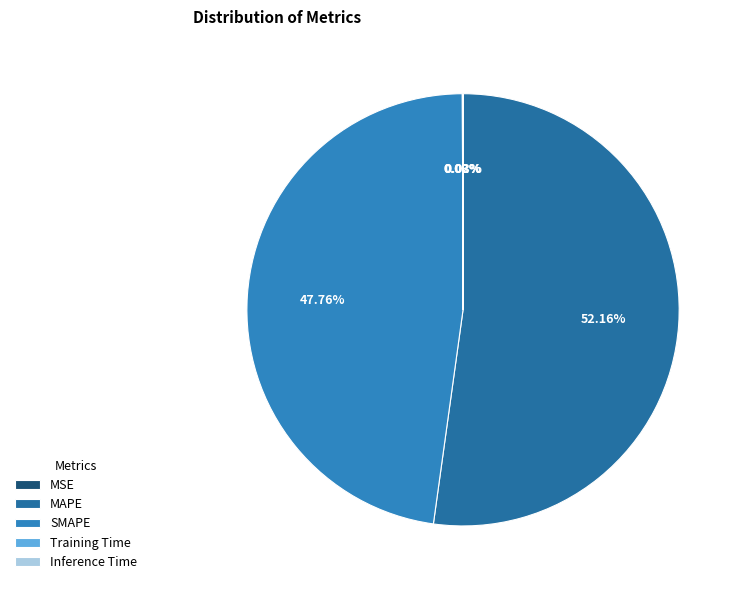

How much of the chart is everything except MAPE?

47.8%